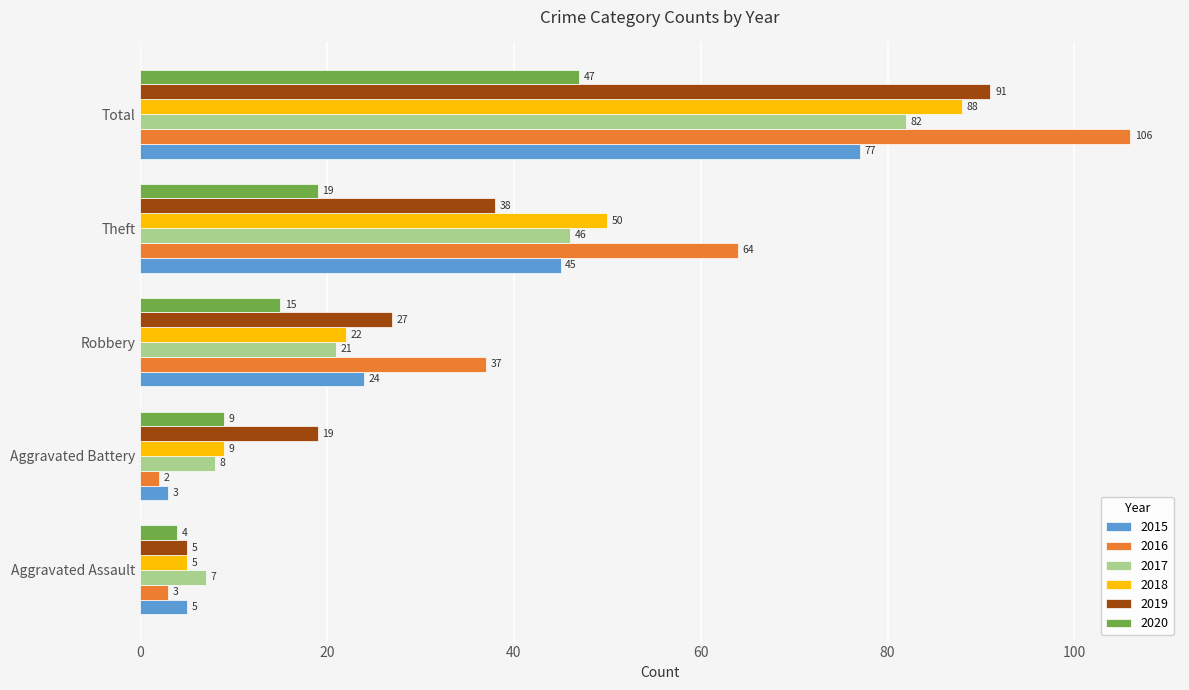

What is the sum of the 2020 values at Aggravated Battery and Robbery?

24